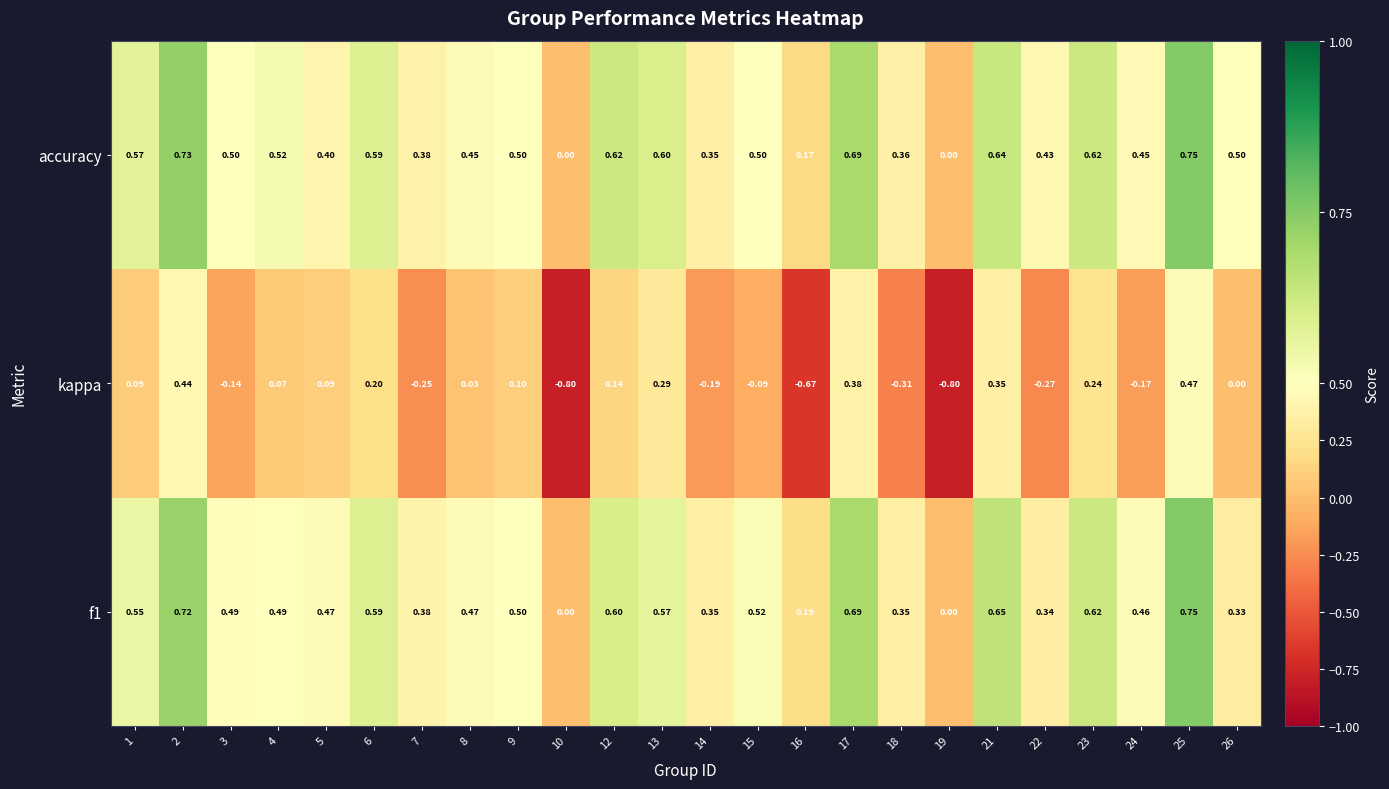

How many categories are shown in the chart?

24